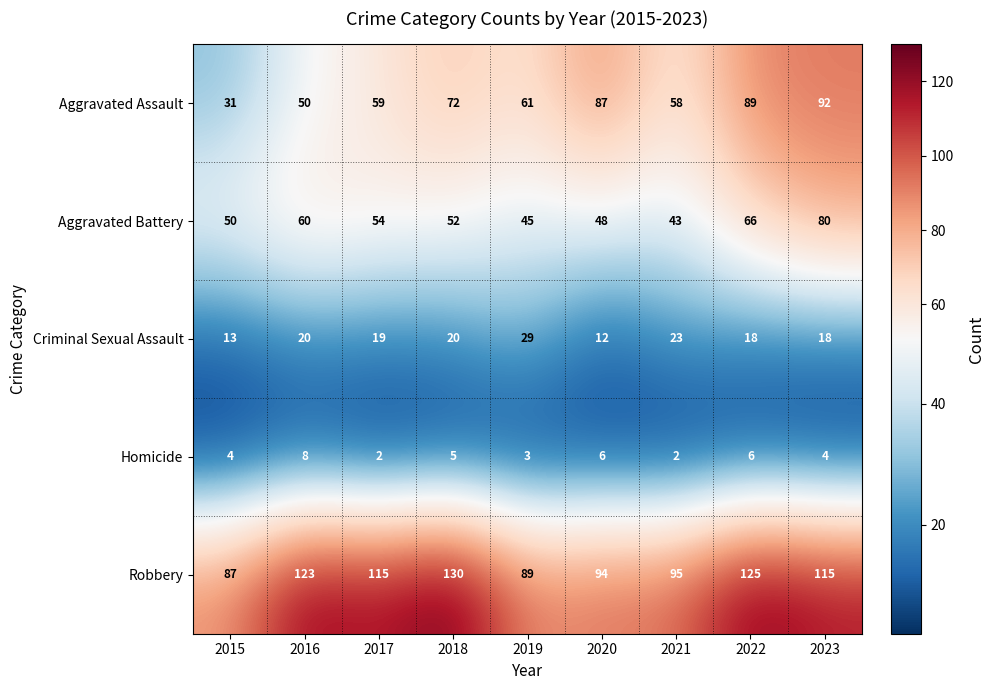

How many categories are shown in the chart?

9